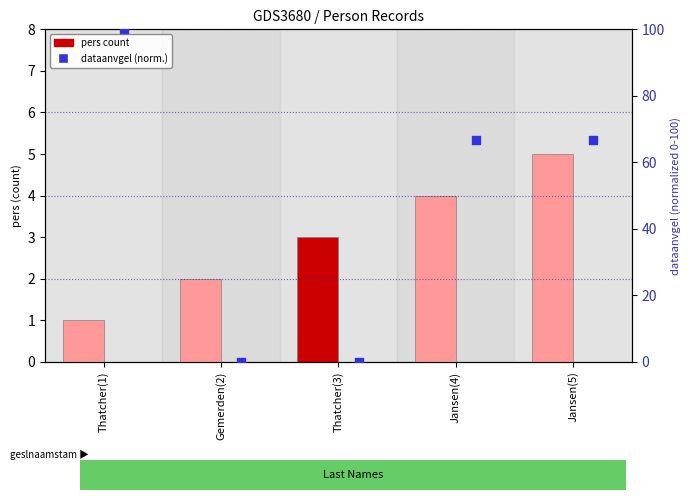

What is the change in value from Thatcher(1) to Thatcher(3)?

-100.0